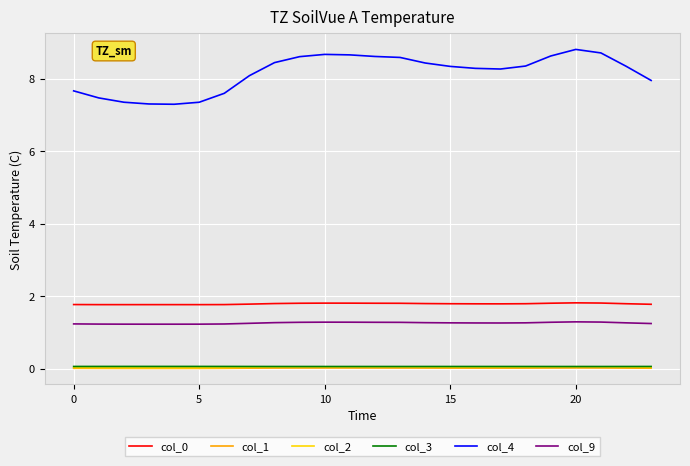

Which series has the largest total across all categories?

col_4